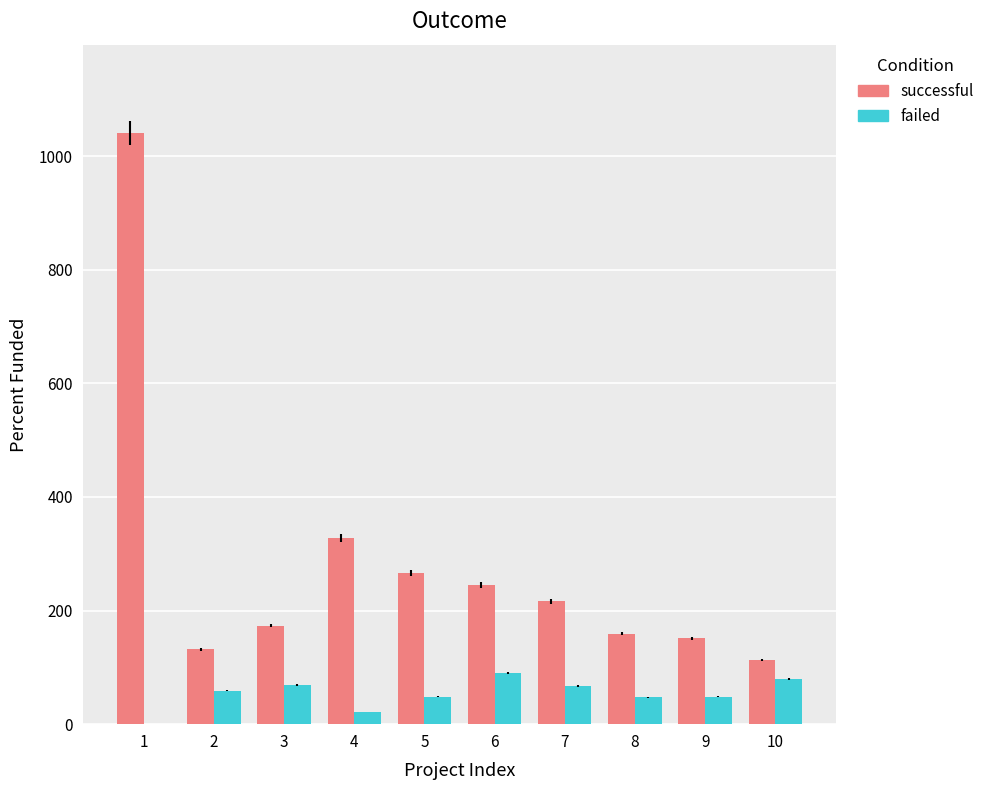

Which series changed the most between 5 and 9?

successful